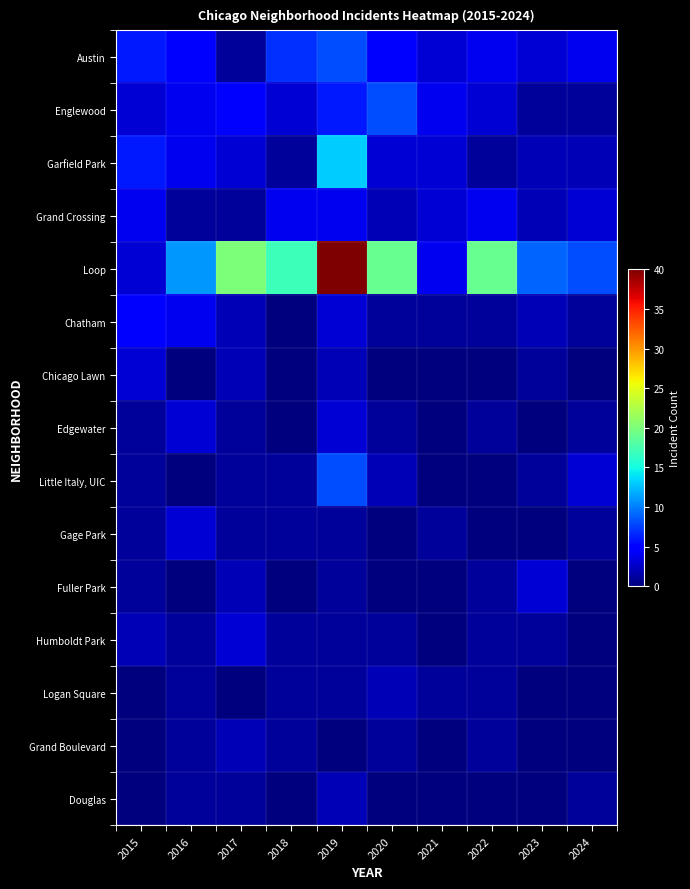

What is the spread (max minus min) of values at 2019?

40